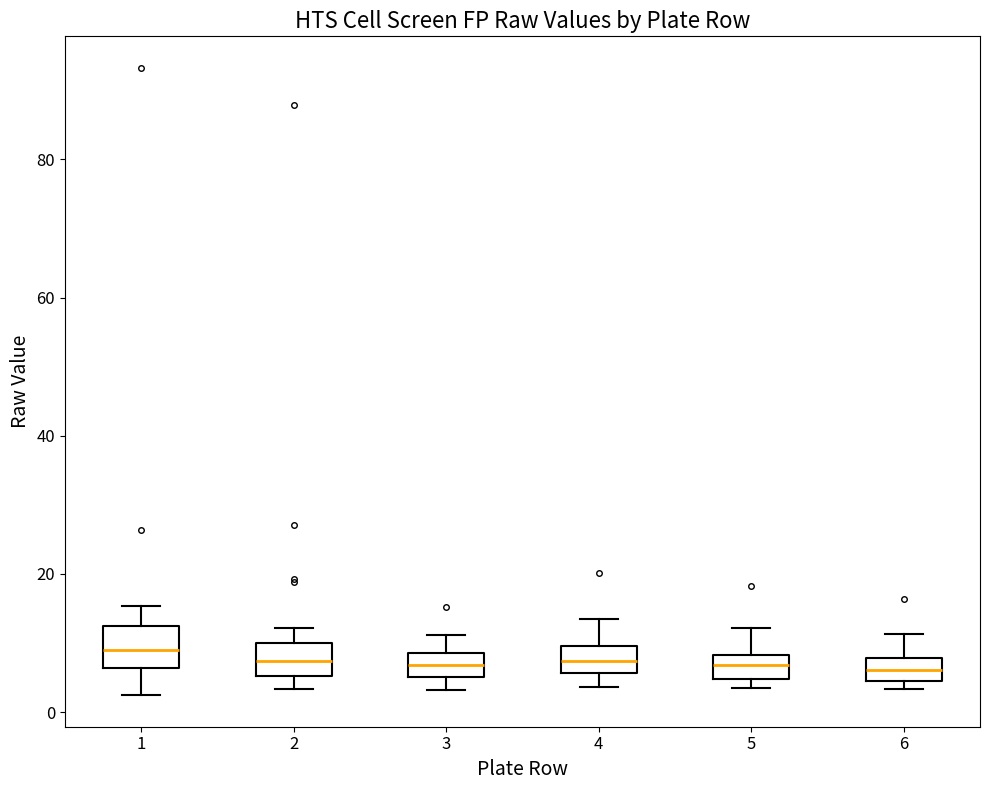

Reading left to right, read every box against the y-axis: the position of its median line, the range the box covers, and the ends of its whiskers. The values are not printed on the chart, so give them approximately, as read against the axis.

1: median 10, box 6 to 12, whiskers 2 to 16
2: median 8, box 6 to 10, whiskers 4 to 12
3: median 6 (inside the box), box 6 to 8, whiskers 4 to 12
4: median 8, box 6 to 10, whiskers 4 to 14
5: median 6, box 4 to 8, whiskers 4 (just below the box's lower edge) to 12
6: median 6, box 4 to 8, whiskers 4 (just below the box's lower edge) to 12